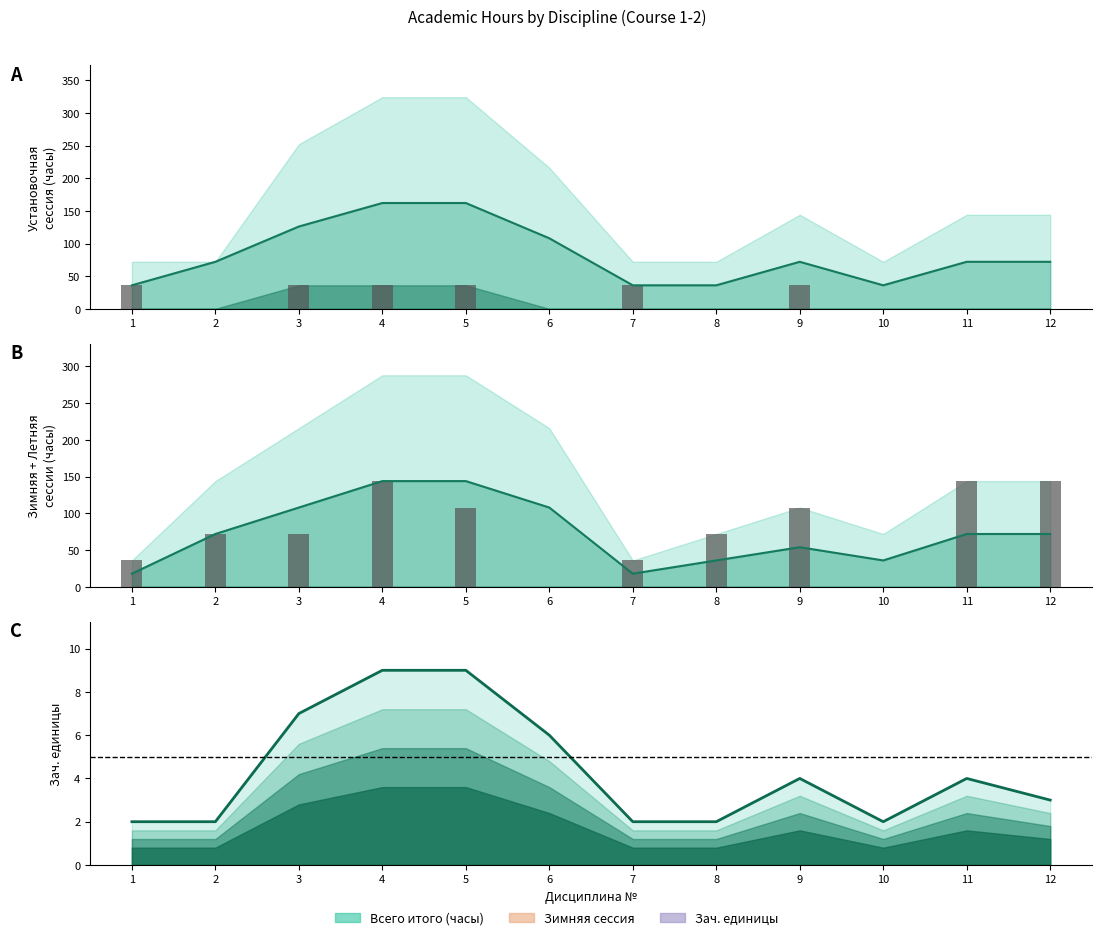

Does the chart contain stacked bars?

No